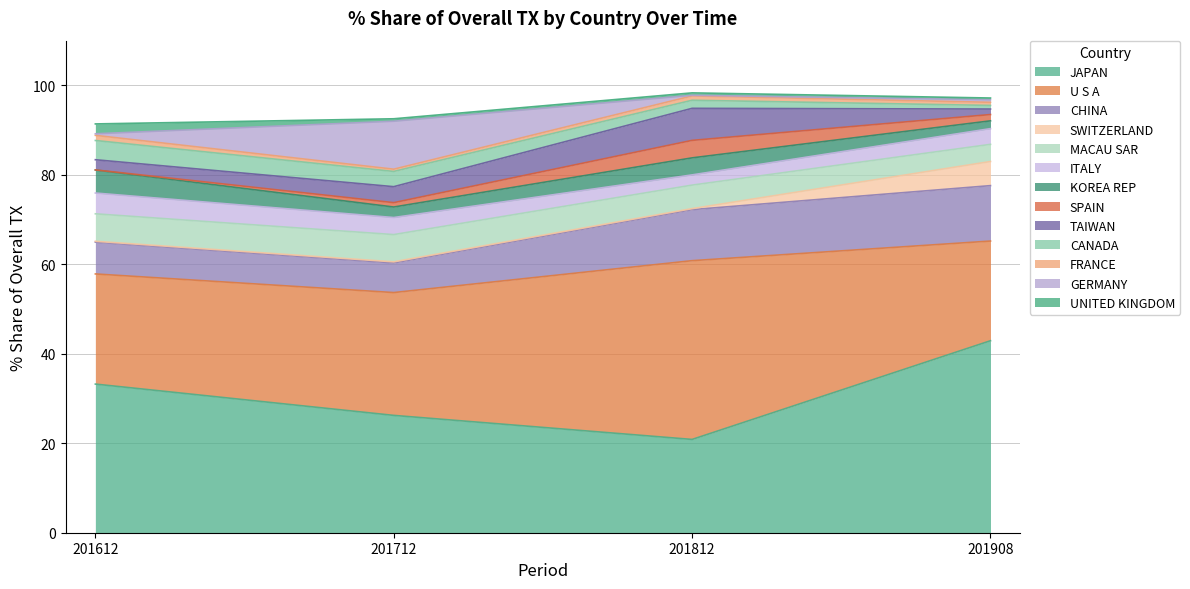

What is the approximate value of 201908_% Share at JAPAN?

42.9